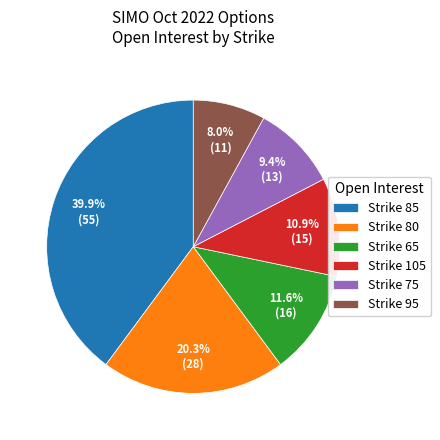

How much of the chart is everything except Strike 75?

90.6%